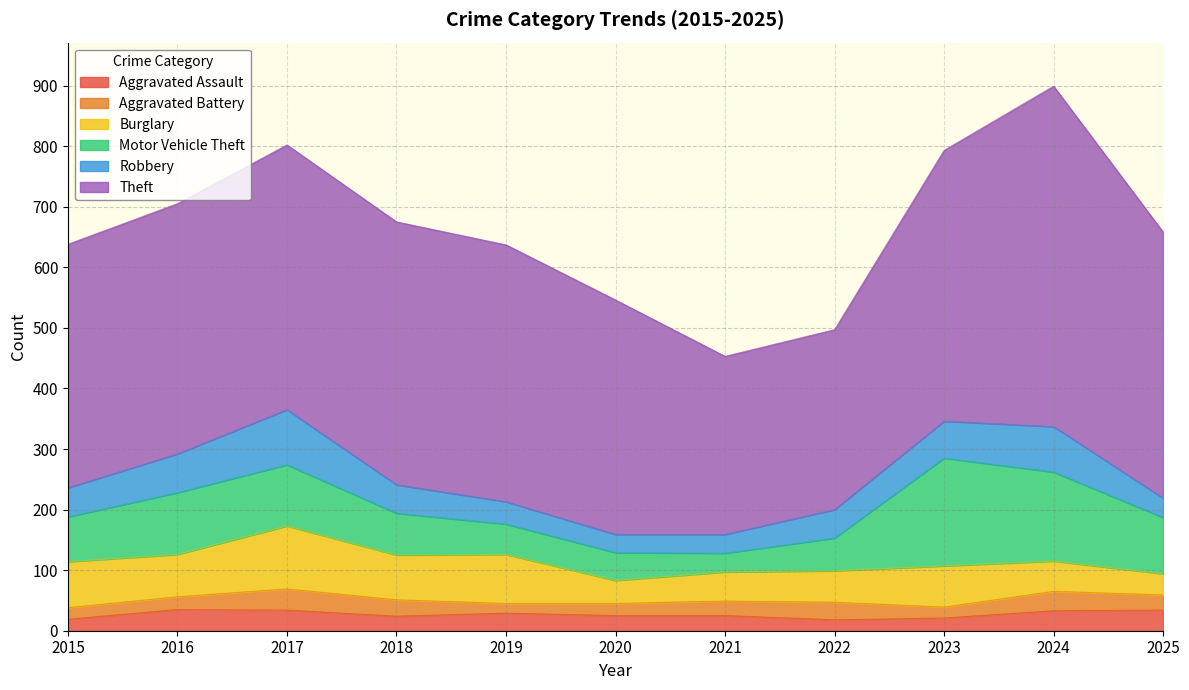

True or false: Aggravated Assault and Motor Vehicle Theft cross at least once.

False